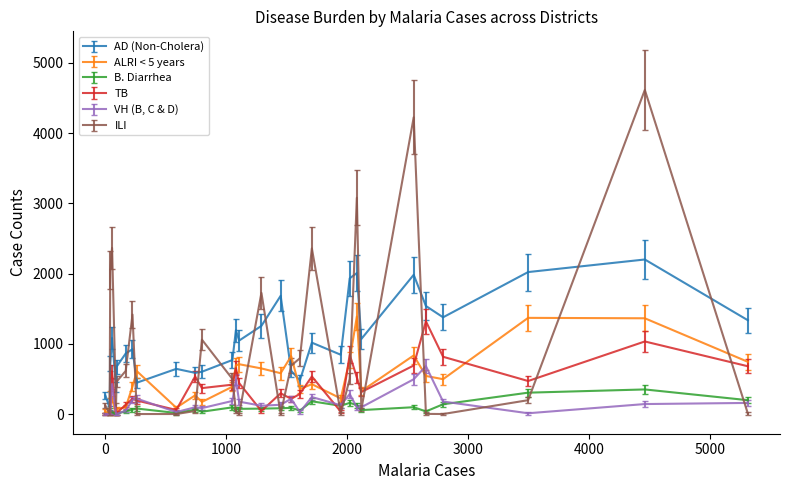

What is the maximum value shown in the chart?

4614